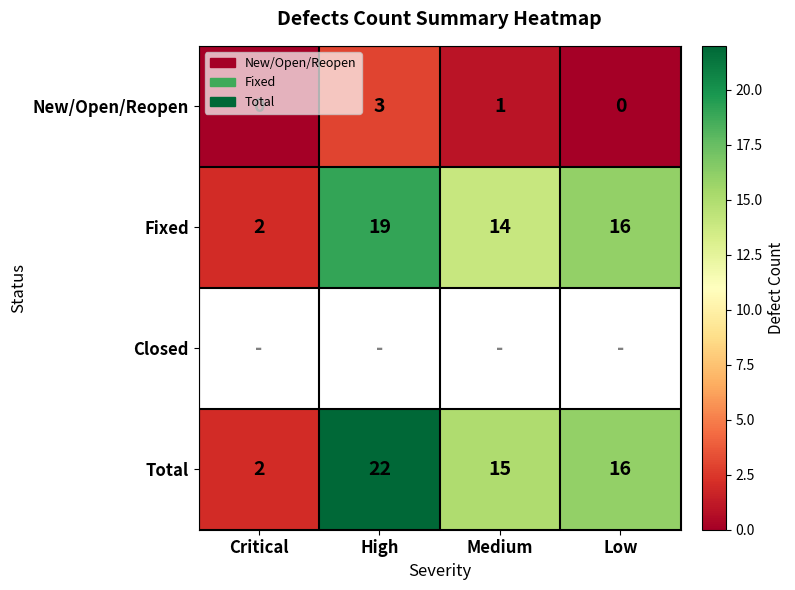

The Total series shows 1 at Critical. True or false?

False